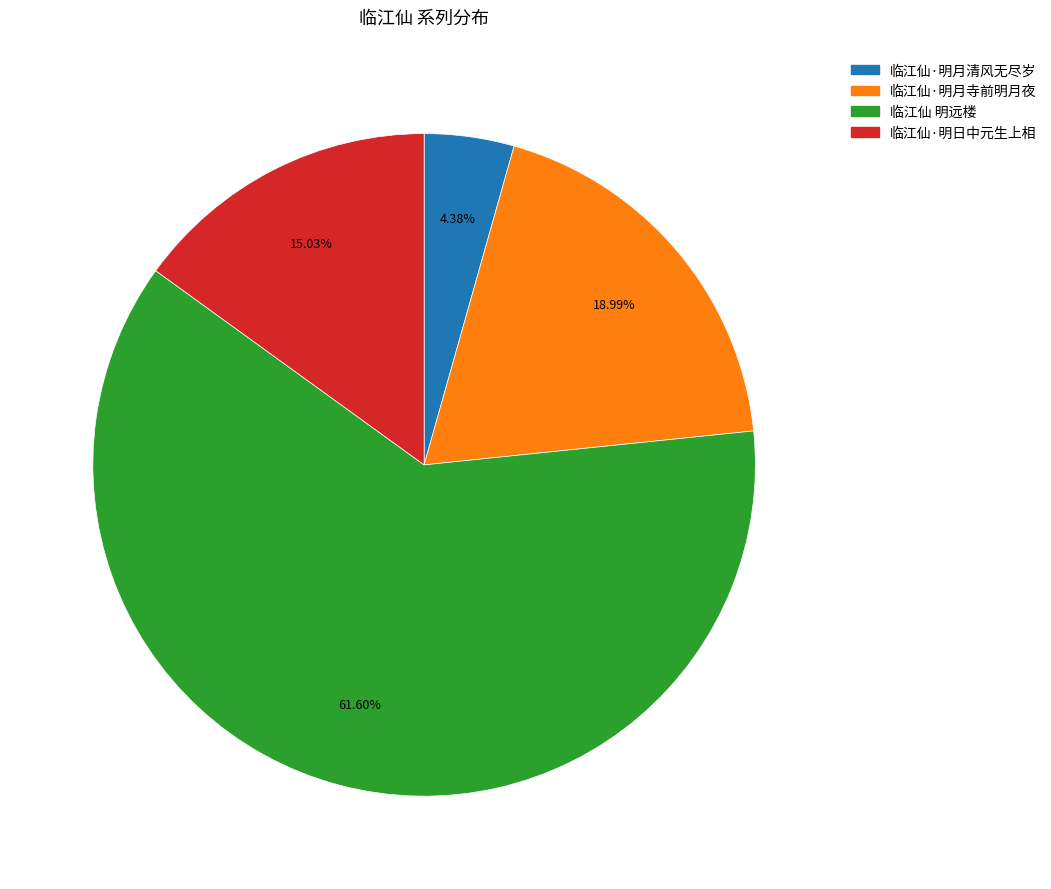

True or false: 临江仙·明月寺前明月夜 accounts for 25% of the total.

False